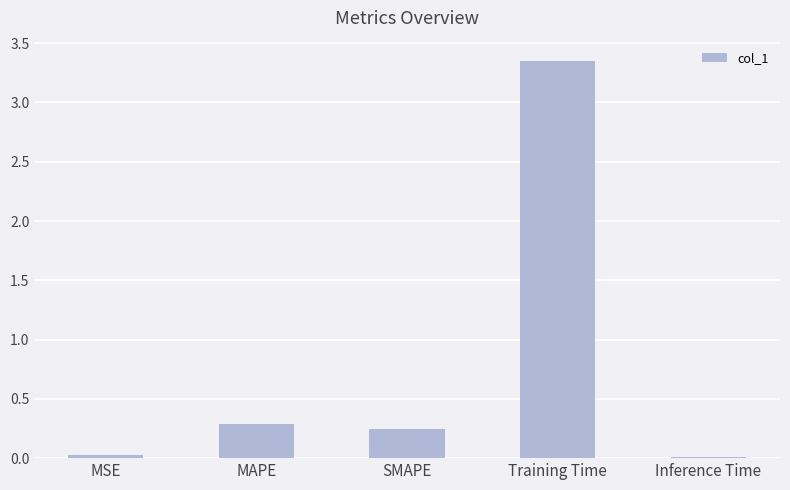

Is it true that the value at Training Time is 1.3?

False